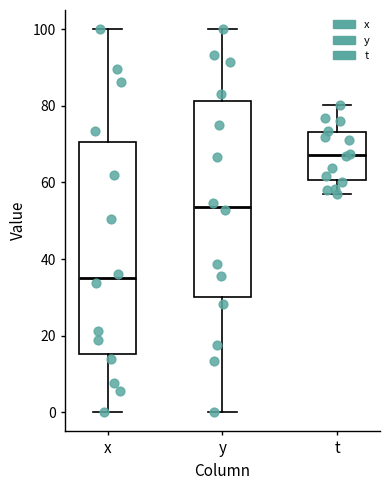

Reading left to right, read every box against the y-axis: the position of its median line, the range the box covers, and the ends of its whiskers. The values are not printed on the chart, so give them approximately, as read against the axis.

x: median 36, box 16 to 70, whiskers 0 to 100
y: median 54, box 30 to 82, whiskers 0 to 100
t: median 68, box 60 to 74, whiskers 56 to 80